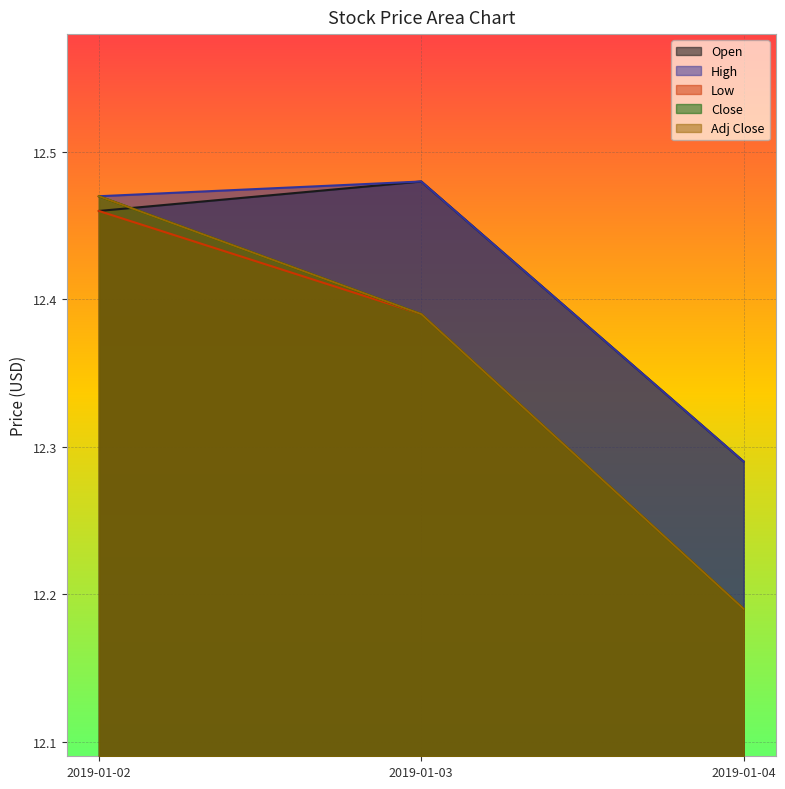

What is the average value of the Close series?

12.3